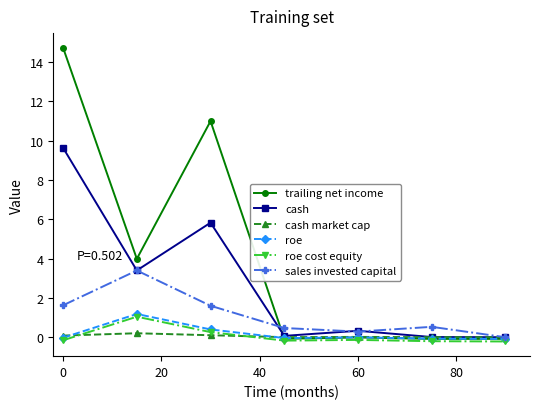

Which series has the largest range (max minus min)?

trailing net income